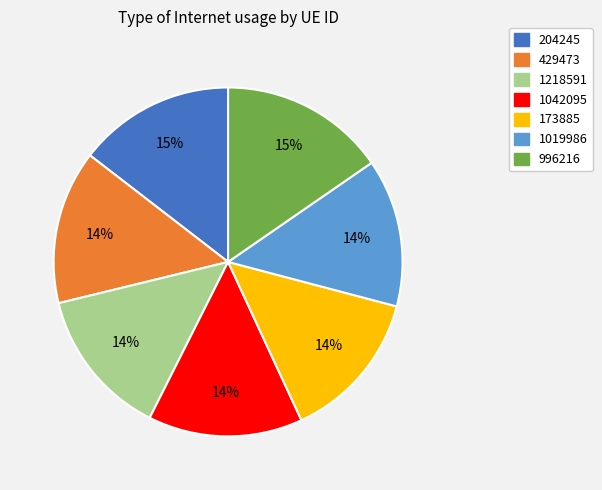

What is the ratio of the value at 429473 to the value at 1218591?

1.0